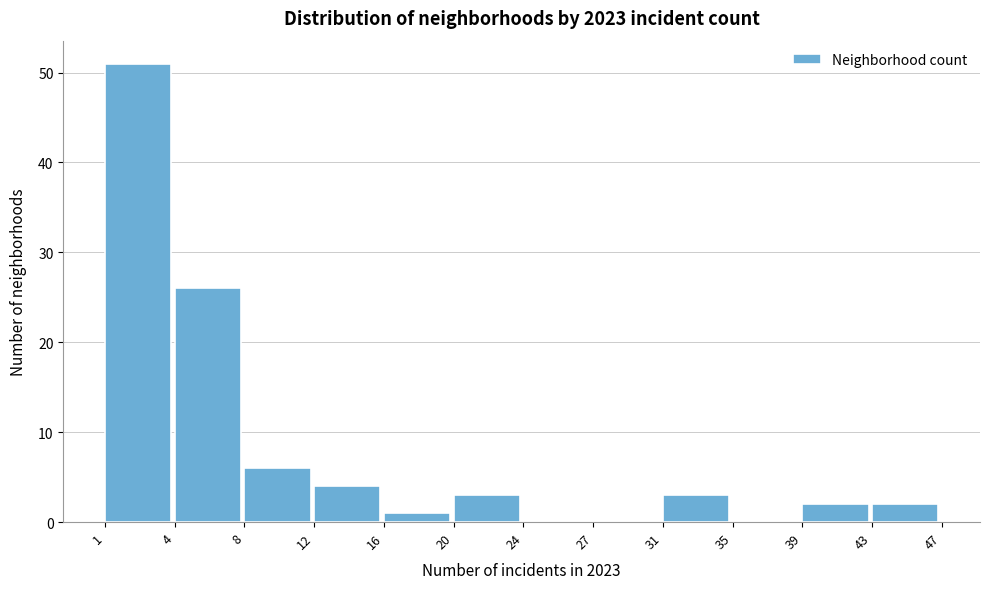

Reading left to right, list all the values displayed in this chart.

1=51	4=26	8=6	12=4	16=1	20=3	24=0	27=0	31=3	35=0	39=2	43=2